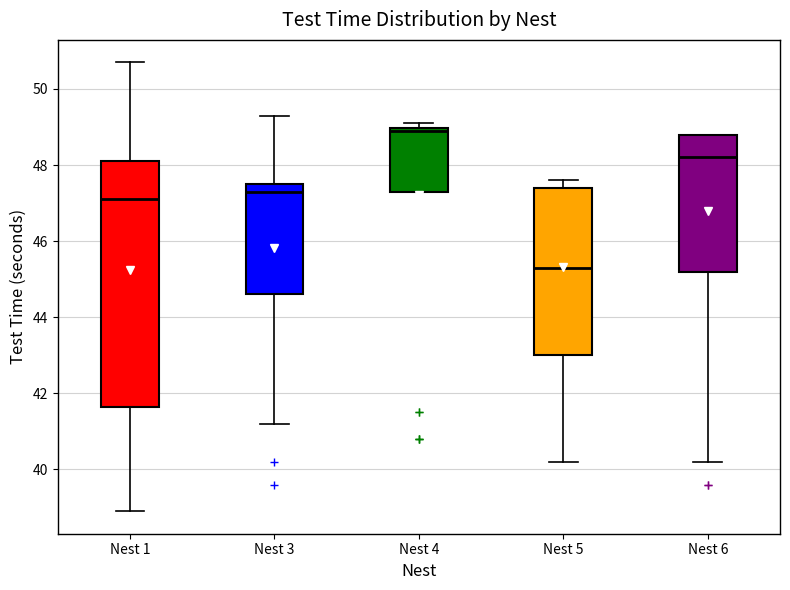

Reading left to right, read every box against the y-axis: the position of its median line, the range the box covers, and the ends of its whiskers. The values are not printed on the chart, so give them approximately, as read against the axis.

Nest 1: median 47.2, box 41.6 to 48.2, whiskers 39.0 to 50.8
Nest 3: median 47.4, box 44.6 to 47.6, whiskers 41.2 to 49.4
Nest 4: median 49.0 (just below the box's upper edge), box 47.4 to 49.0, whiskers 47.4 to 49.2
Nest 5: median 45.4, box 43.0 to 47.4, whiskers 40.2 to 47.6
Nest 6: median 48.2, box 45.2 to 48.8, whiskers 40.2 to 48.8